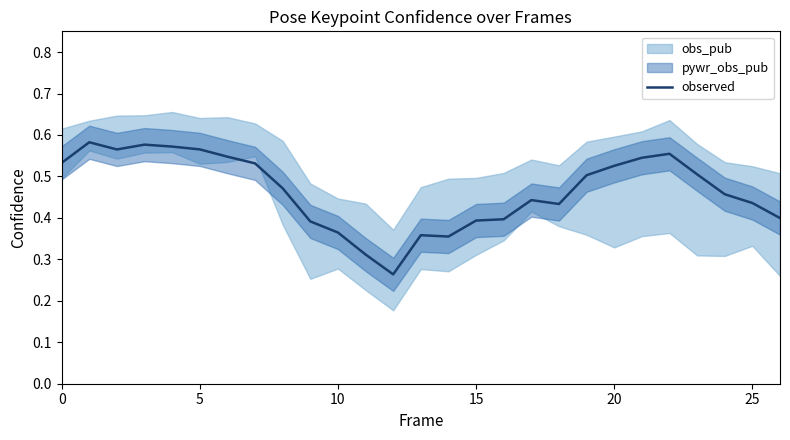

How many points are higher than both their immediate neighbors (excluding endpoints)?

5